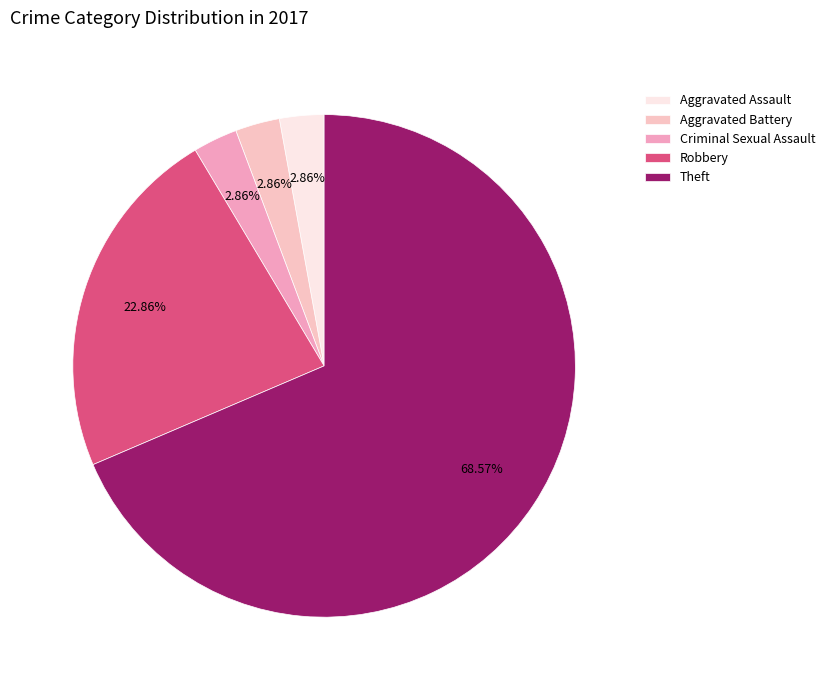

True or false: Criminal Sexual Assault accounts for 3% of the total.

True